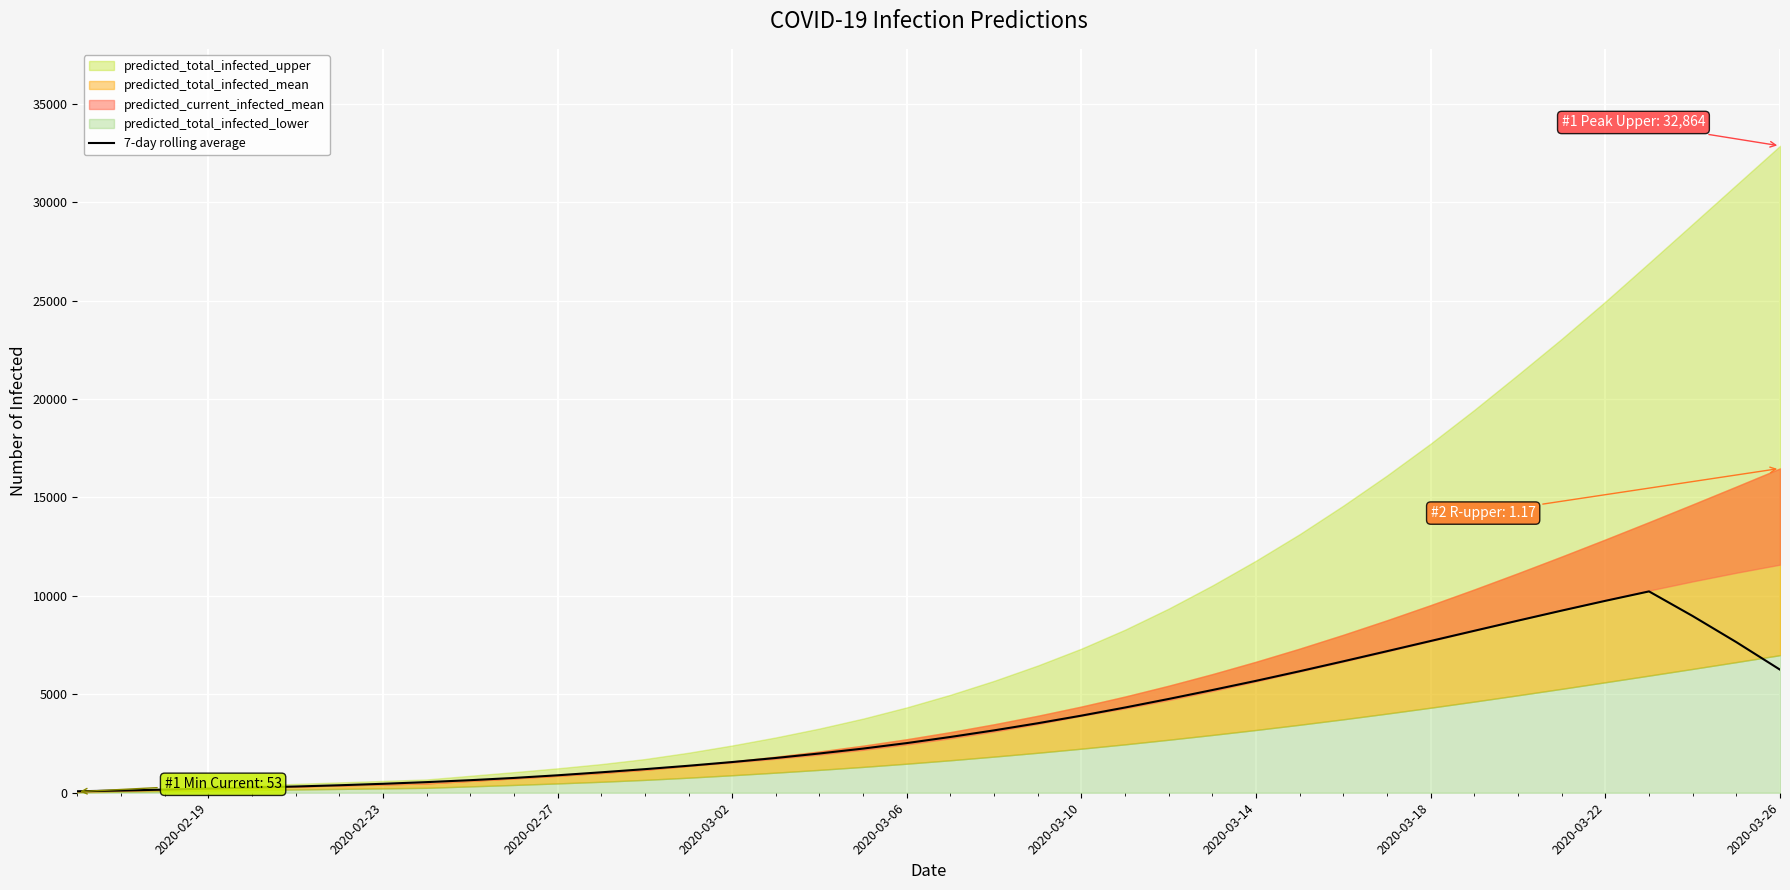

What is the maximum value for 7-day rolling average?

10229.1